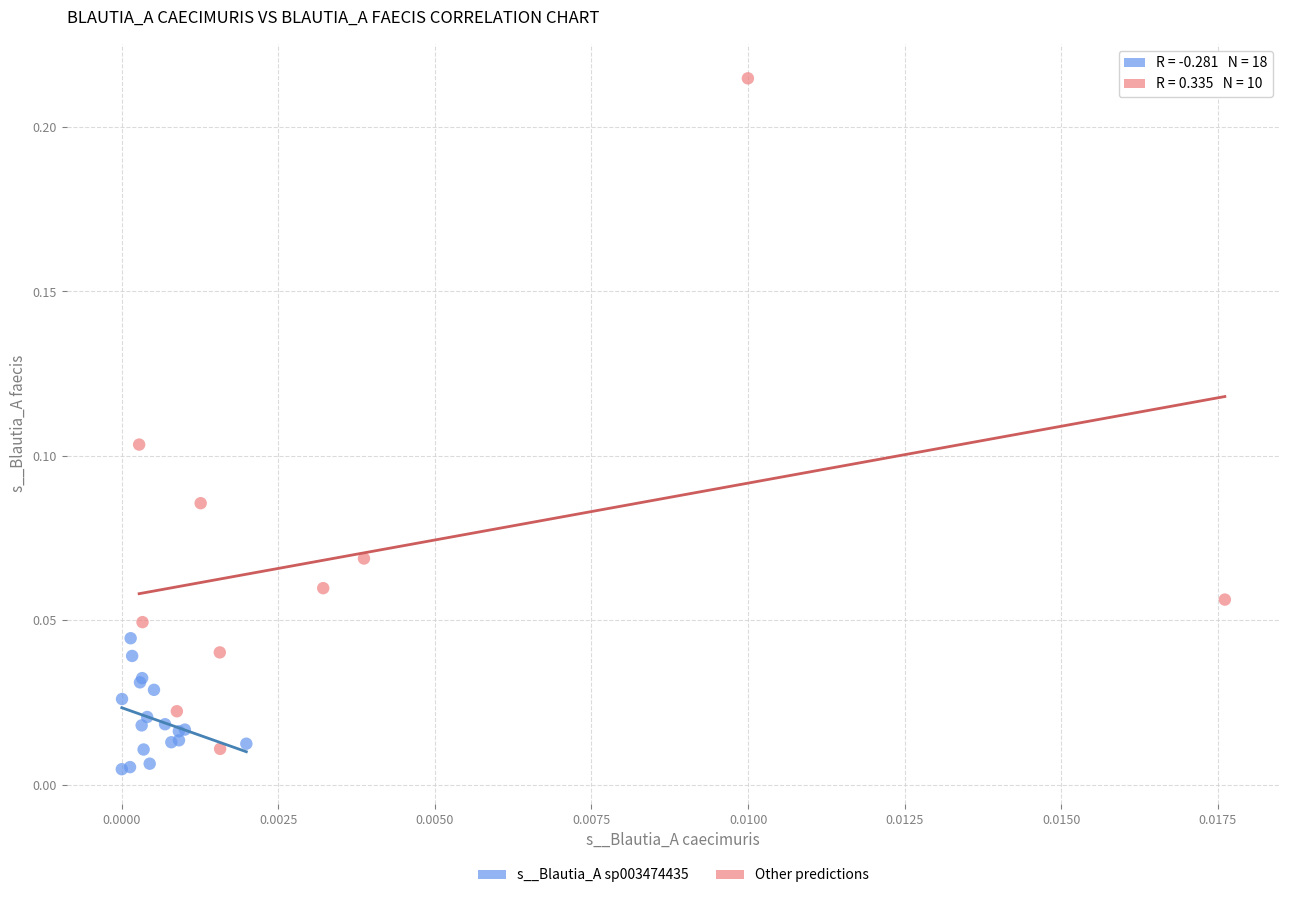

What are all the series names shown in the legend?

s__Blautia_A sp003474435, Other predictions